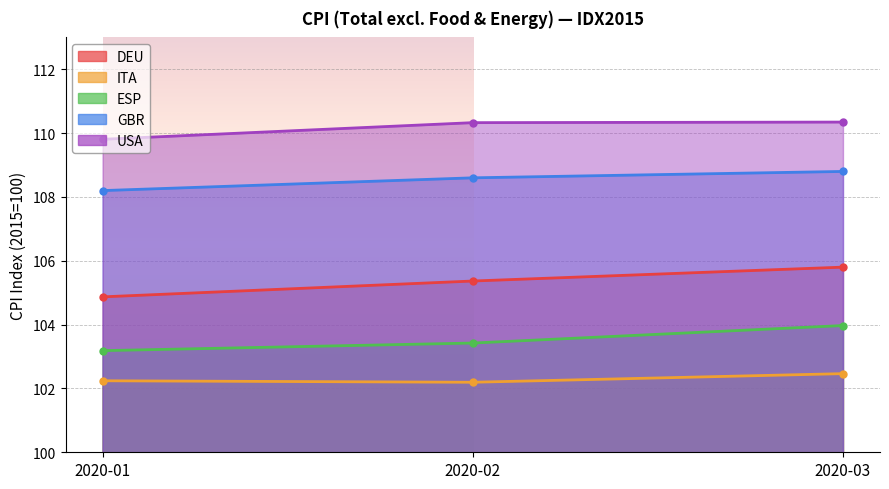

Is it true that DEU equals 21.1 at 2020-02?

False